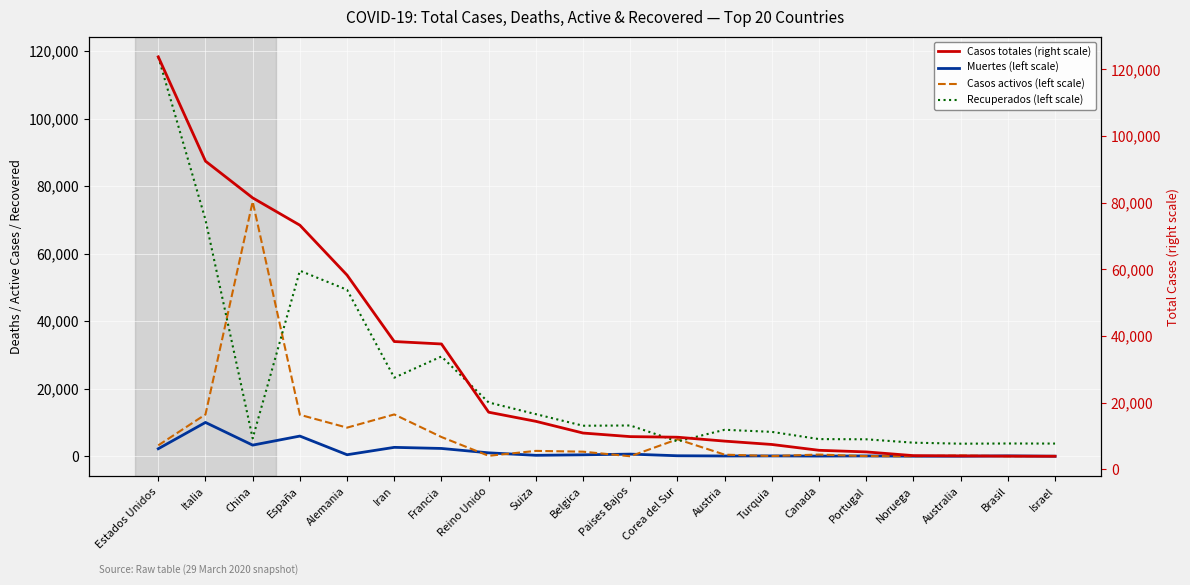

The value of Casos totales (right scale) at España is 73235. True or false?

True